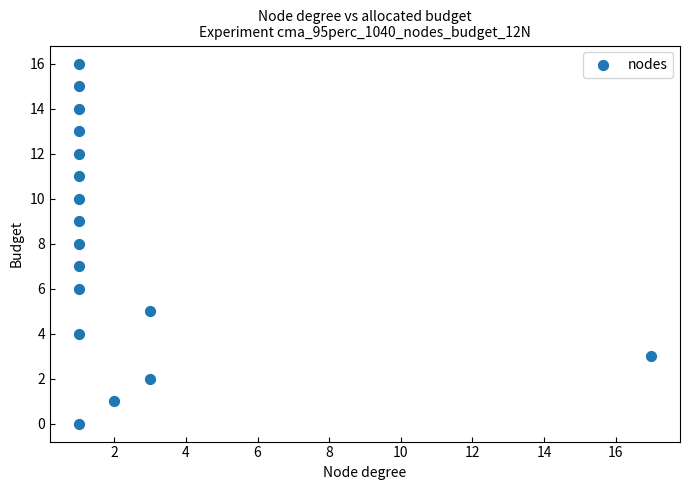

What is the range of Y values (max minus min)?

16